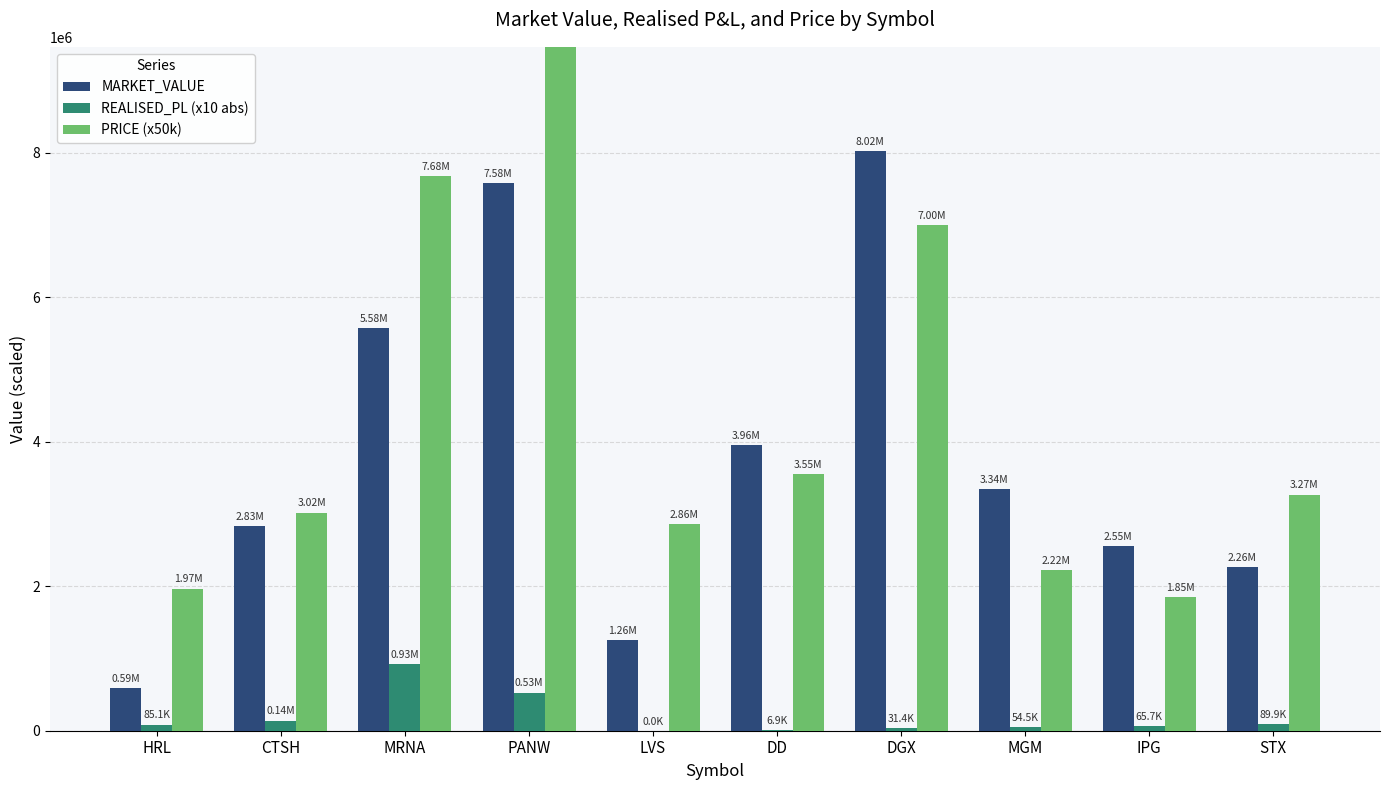

List the series in order of their peak value, highest first.

PRICE (x50k), MARKET_VALUE, REALISED_PL (x10 abs)